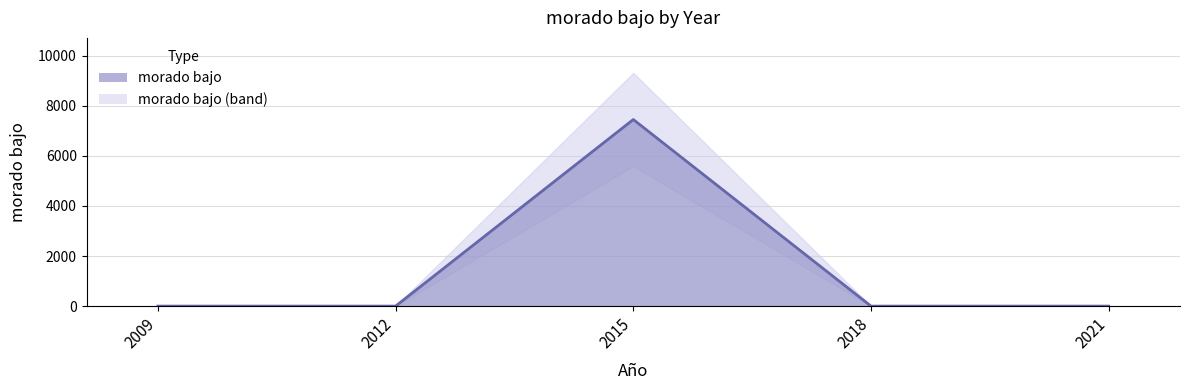

The chart shows a value of 0 at 2021. True or false?

True